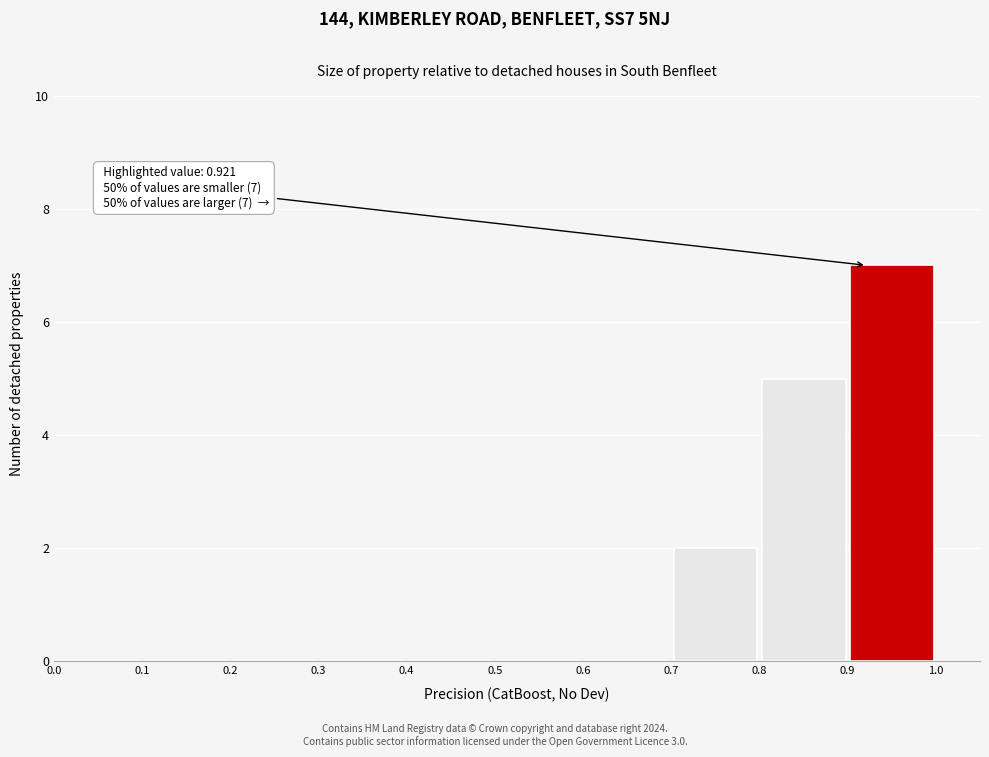

Over which range of the x-axis is the bar tallest?

0.9 to 1.0